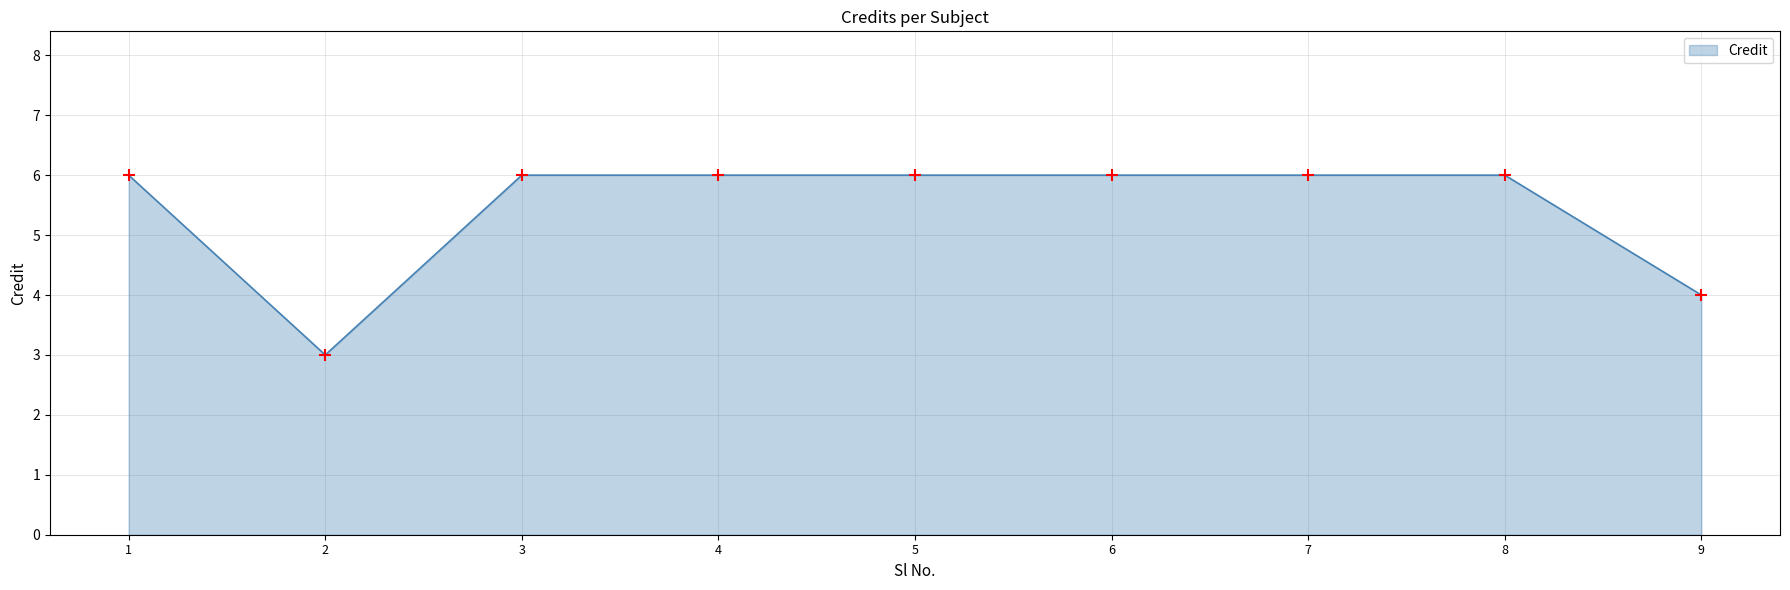

Which has a higher value, 9 or 6?

6